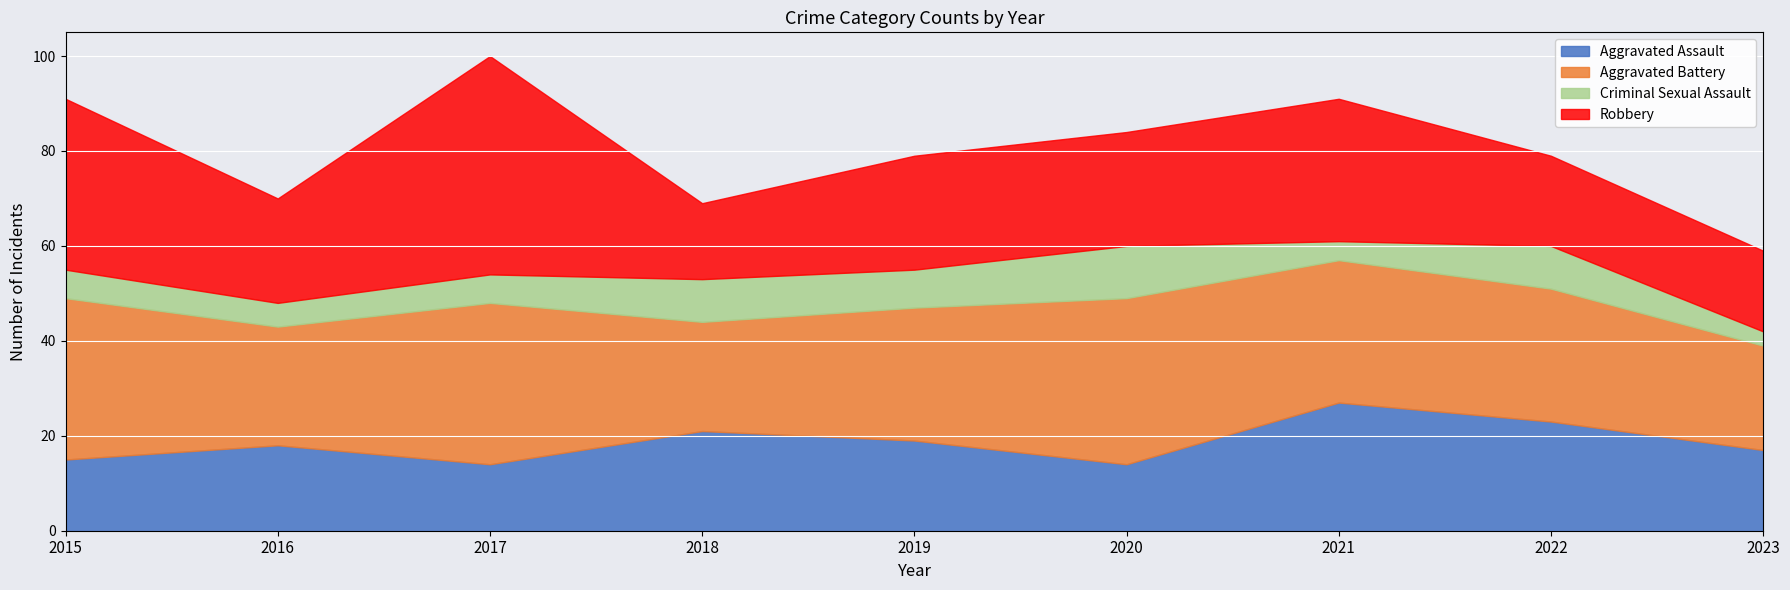

What is the greatest value displayed?

46